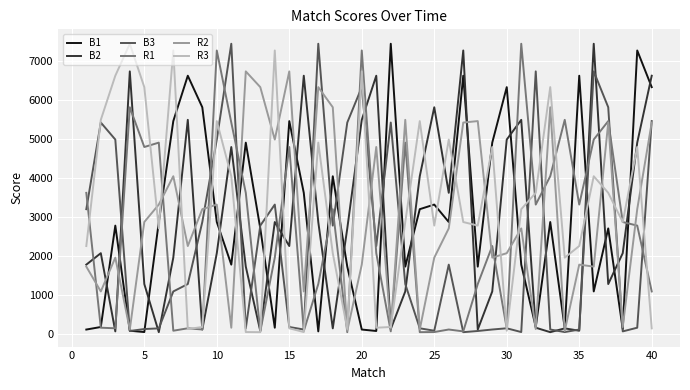

What is the greatest value displayed?

7438